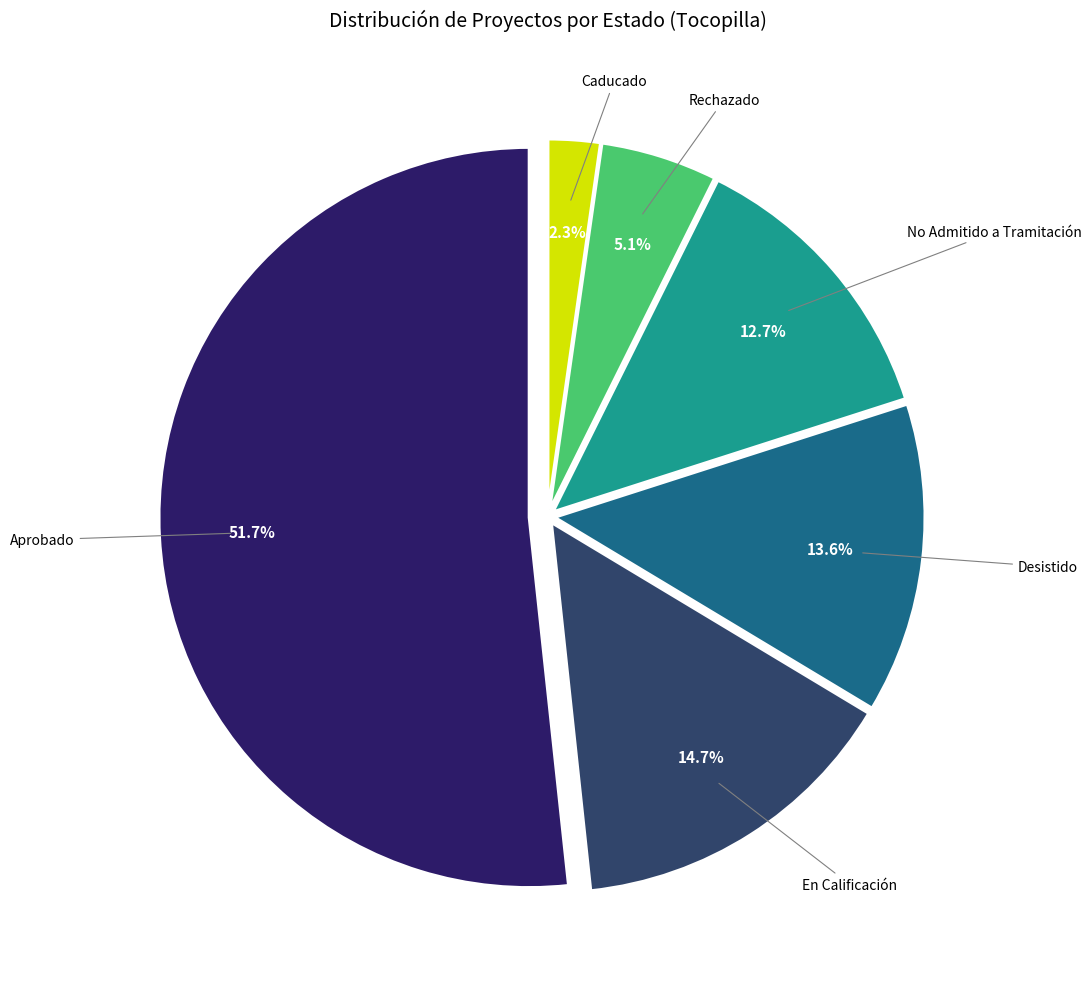

What is the majority slice?

Aprobado